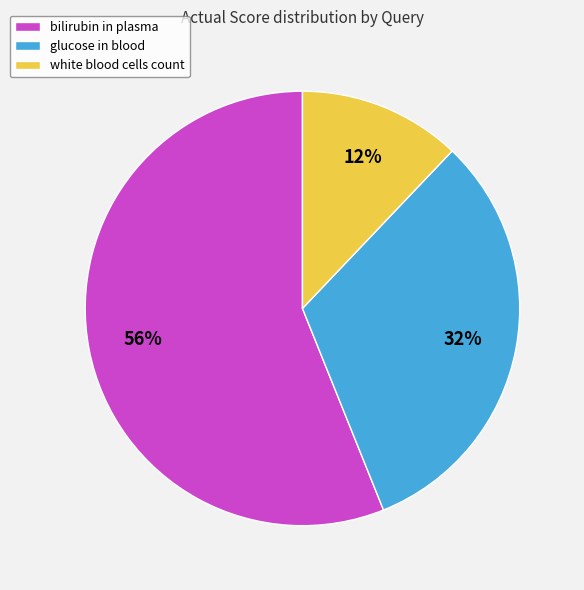

Which category has the smallest portion of the pie?

white blood cells count